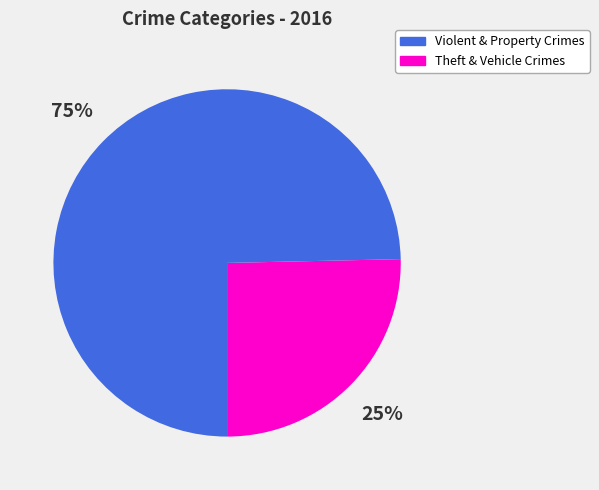

Which has a higher value, Violent & Property Crimes or Theft & Vehicle Crimes?

Theft & Vehicle Crimes